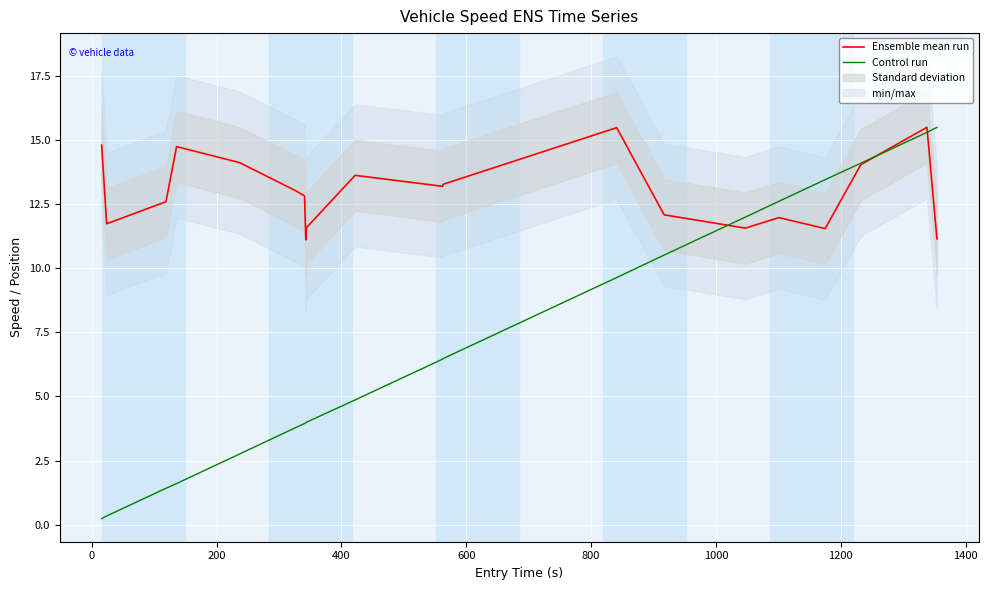

How many data points in Ensemble mean run are less than 13?

10